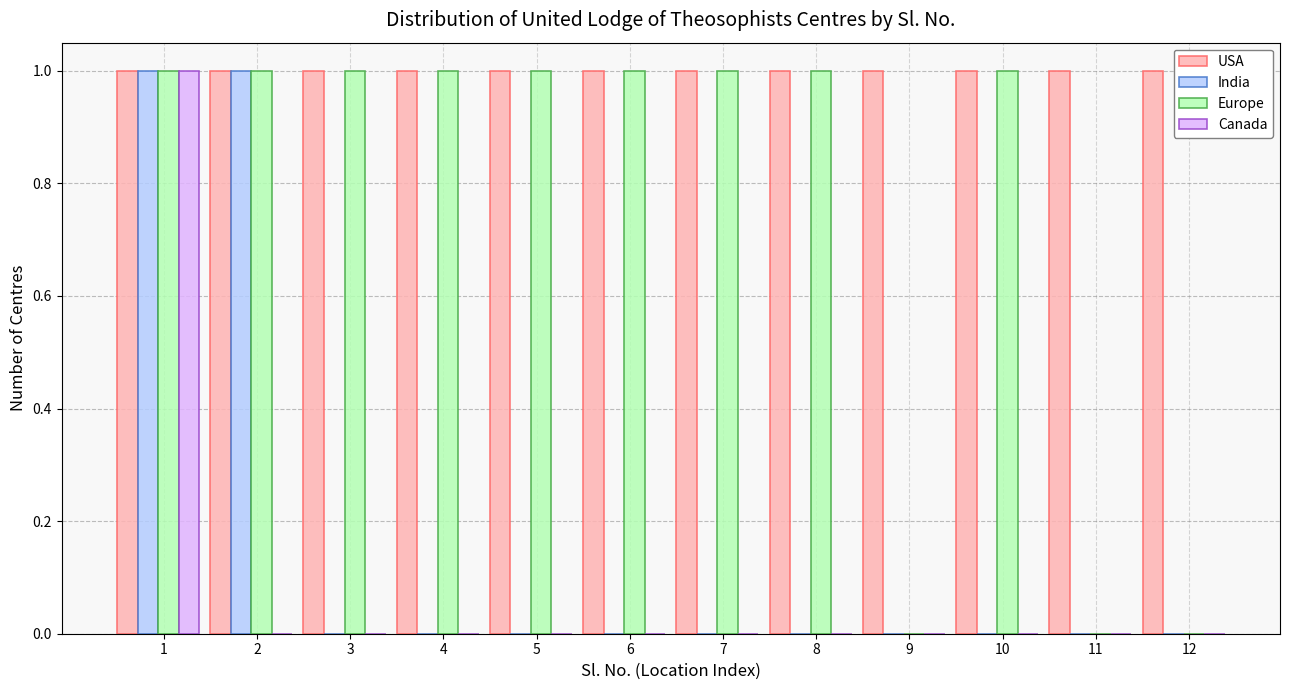

Is it true that USA equals 1 at 5?

True